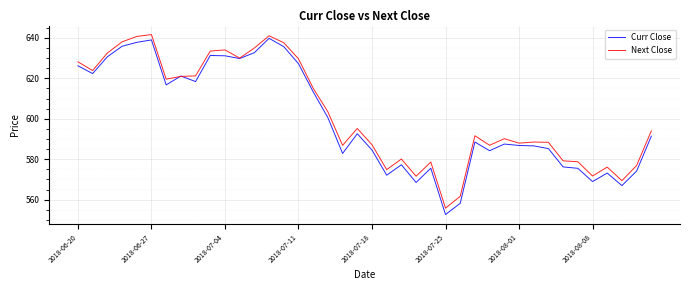

Which series has the largest range (max minus min)?

Curr Close